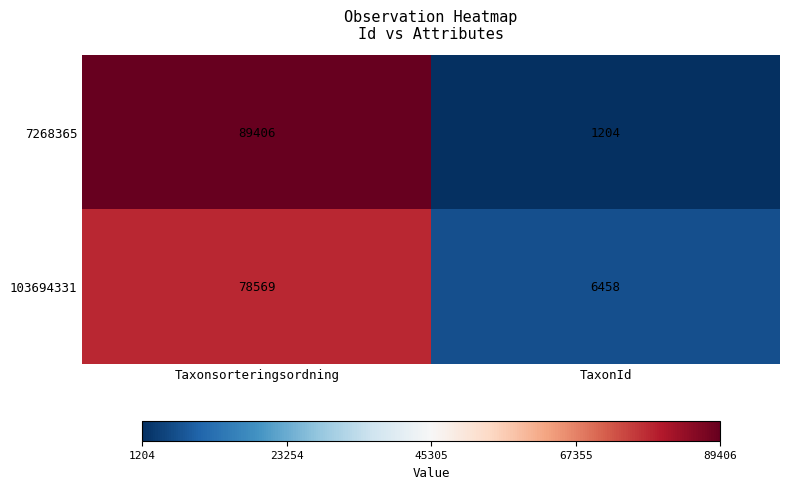

At which category is the sum across all series the highest?

Taxonsorteringsordning